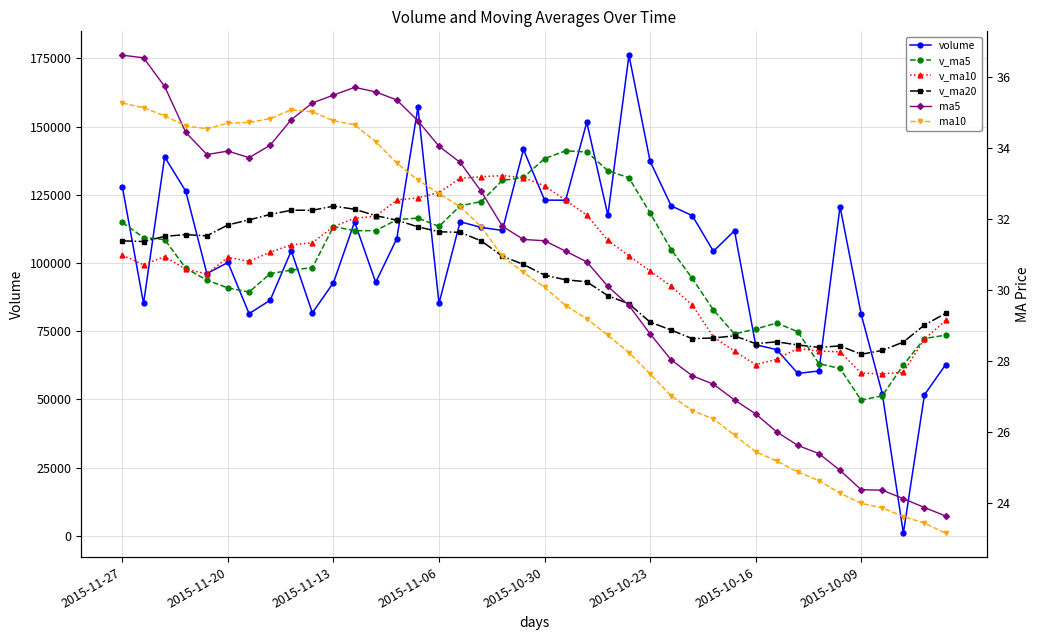

What is the sum of the v_ma5 values at 25 and 2015-10-09?

214462.1